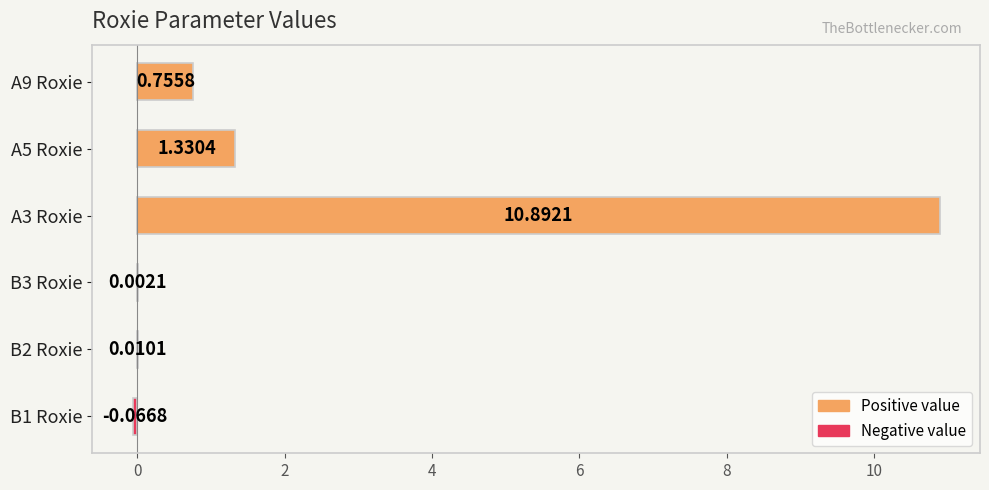

What is the sum of all values?

12.9